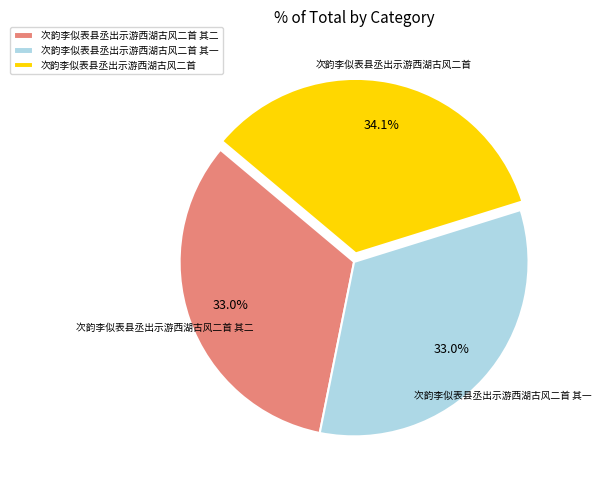

Is there any slice that represents more than half of the pie?

No